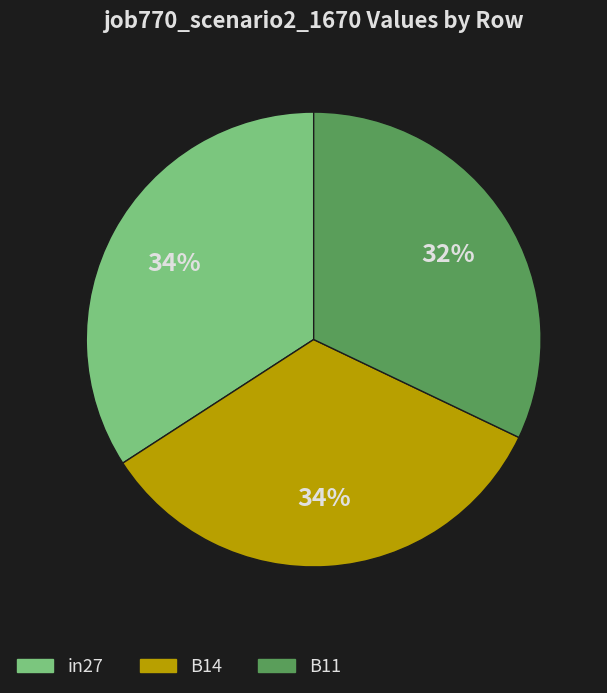

To the nearest percent, what is the combined percentage of B14 and in27?

68%